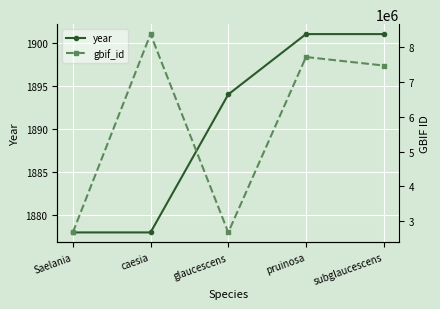

Between pruinosa and glaucescens, which is larger?

pruinosa